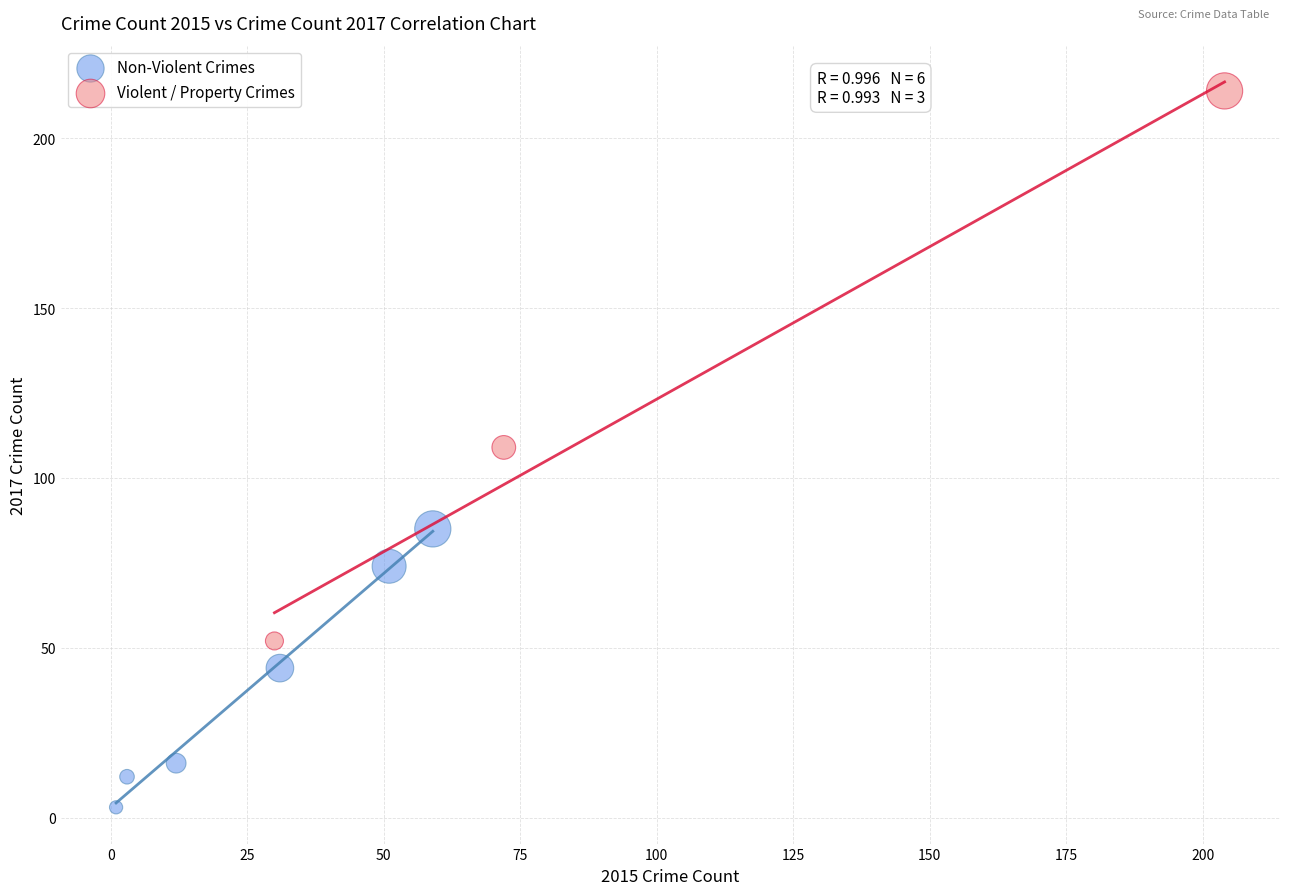

Which series reaches the minimum Y coordinate?

Non-Violent Crimes